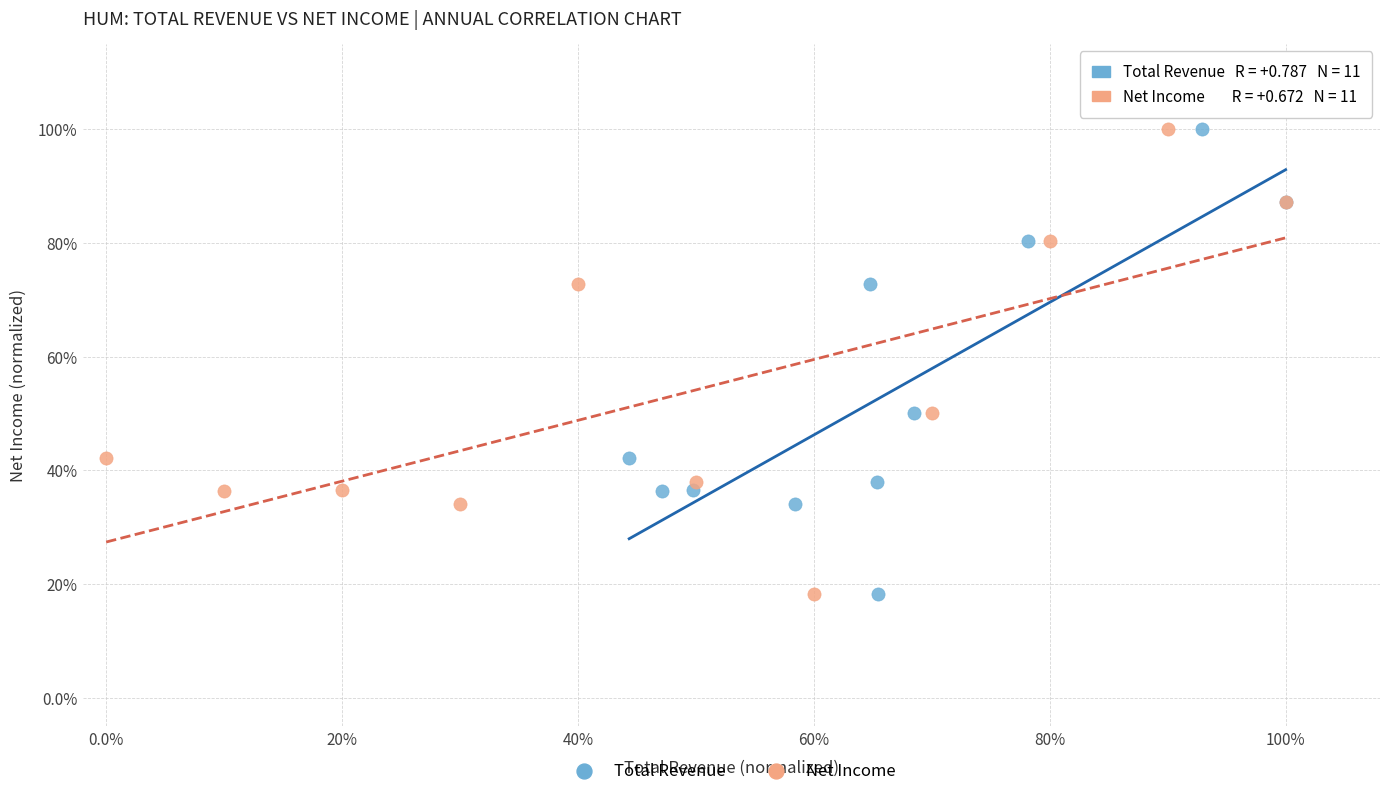

What are all the series names shown in the legend?

Total Revenue, Net Income